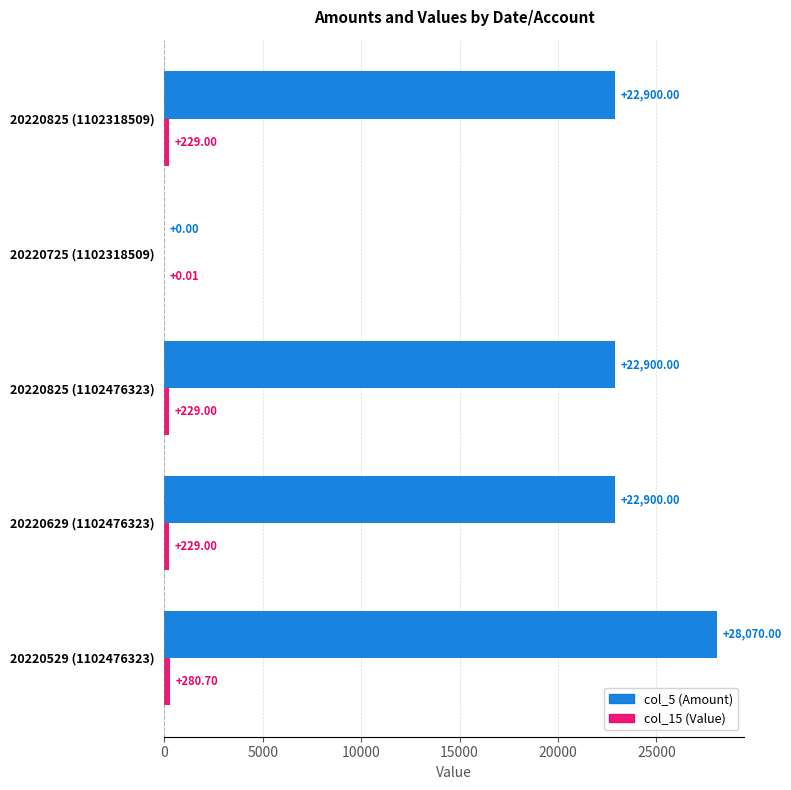

Which series has the largest total across all categories?

col_5 (Amount)